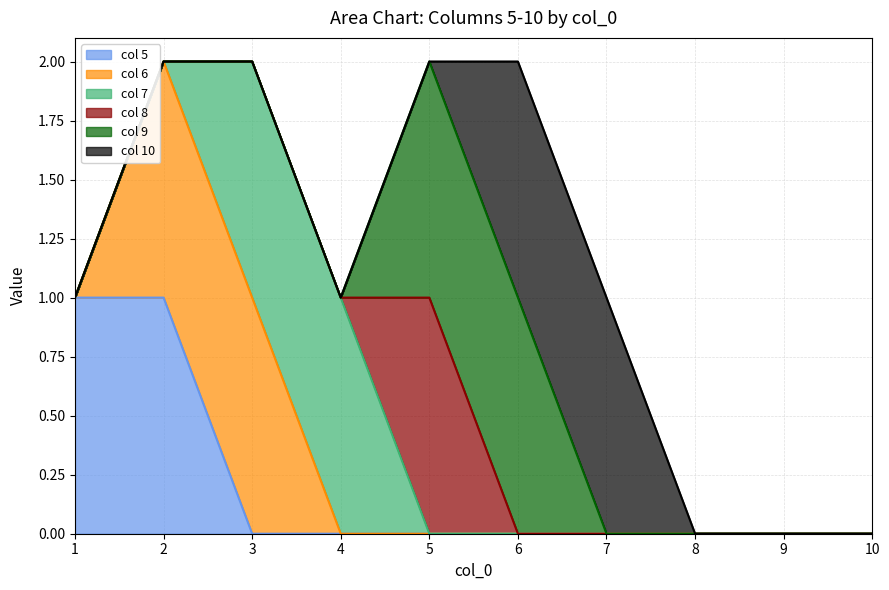

Which series changed the most between 3 and 4?

6